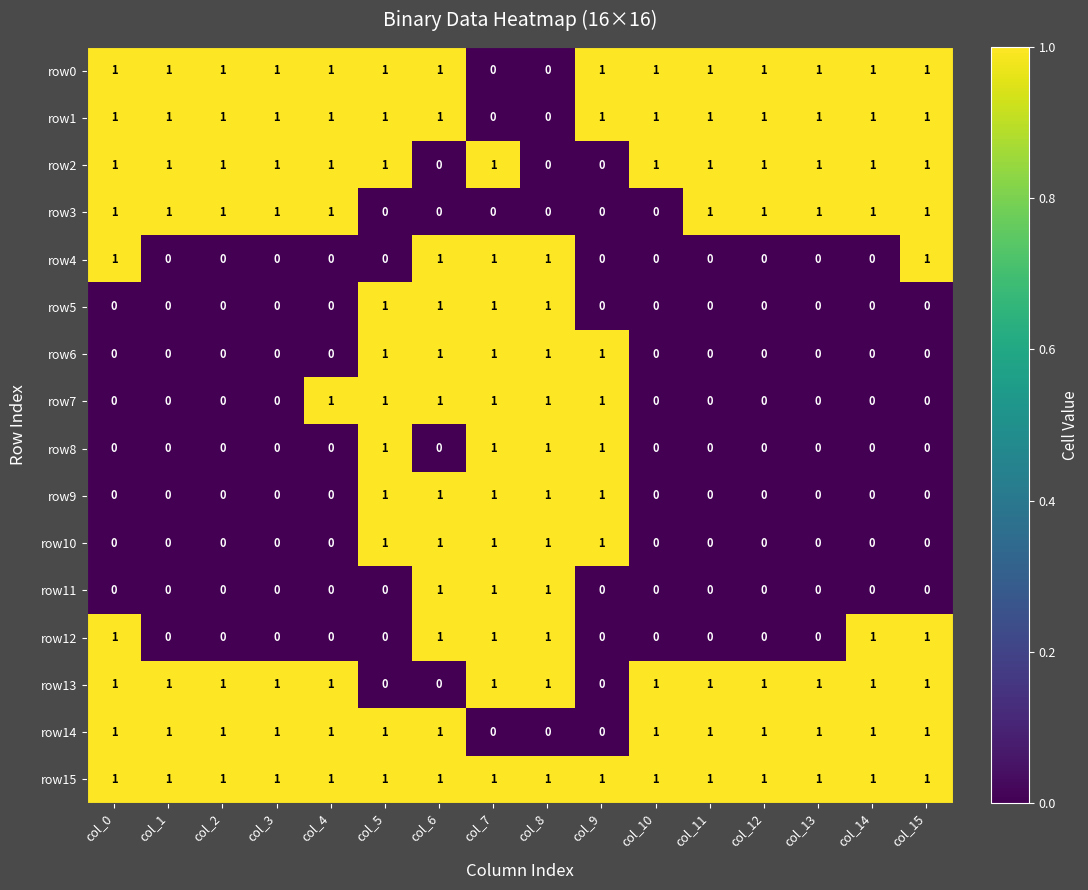

At how many categories does at least one series exceed 0?

16